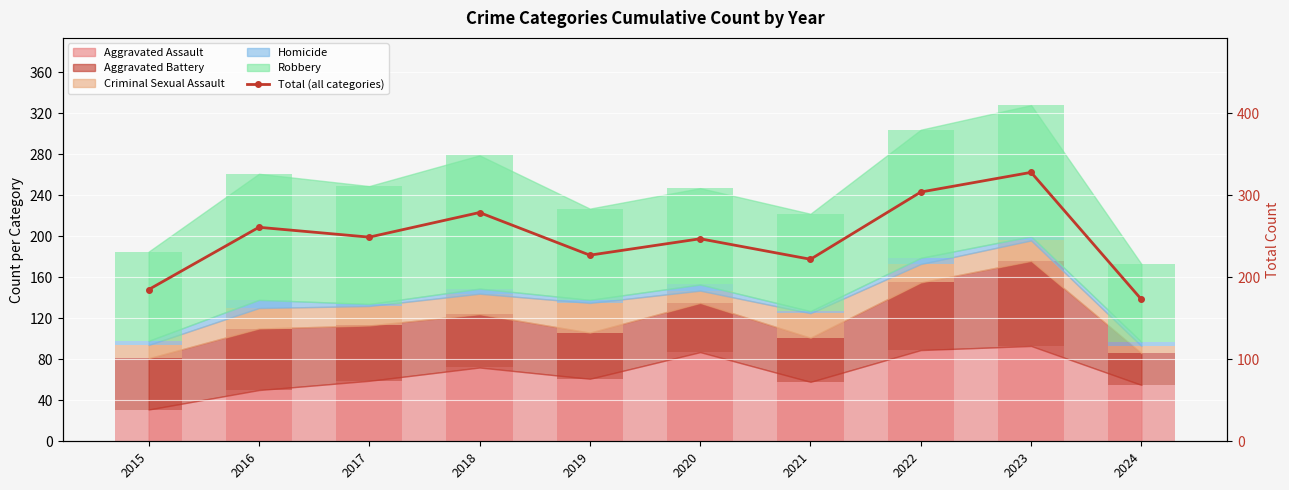

At which label does the data first exceed 249?

2016